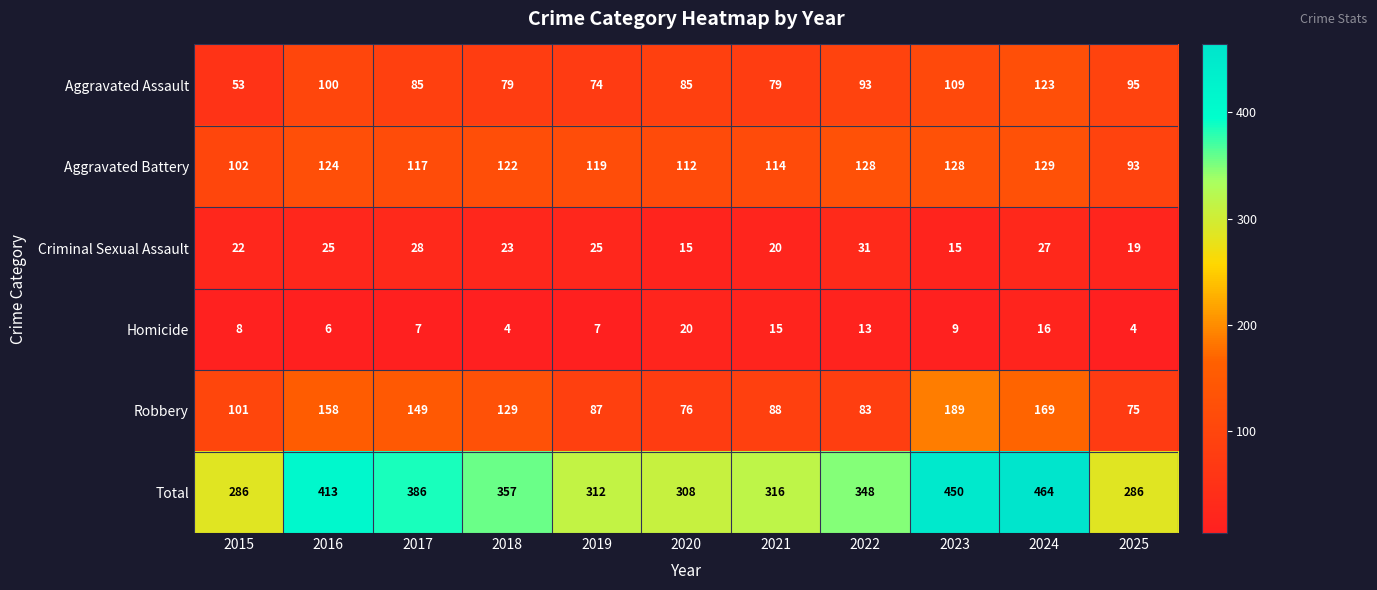

What is the greatest value displayed?

464